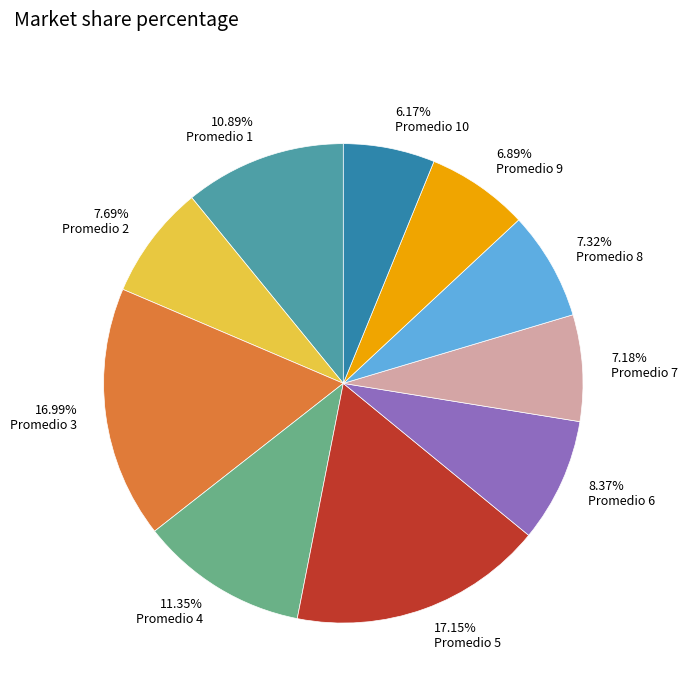

Is there a majority slice in this chart?

No